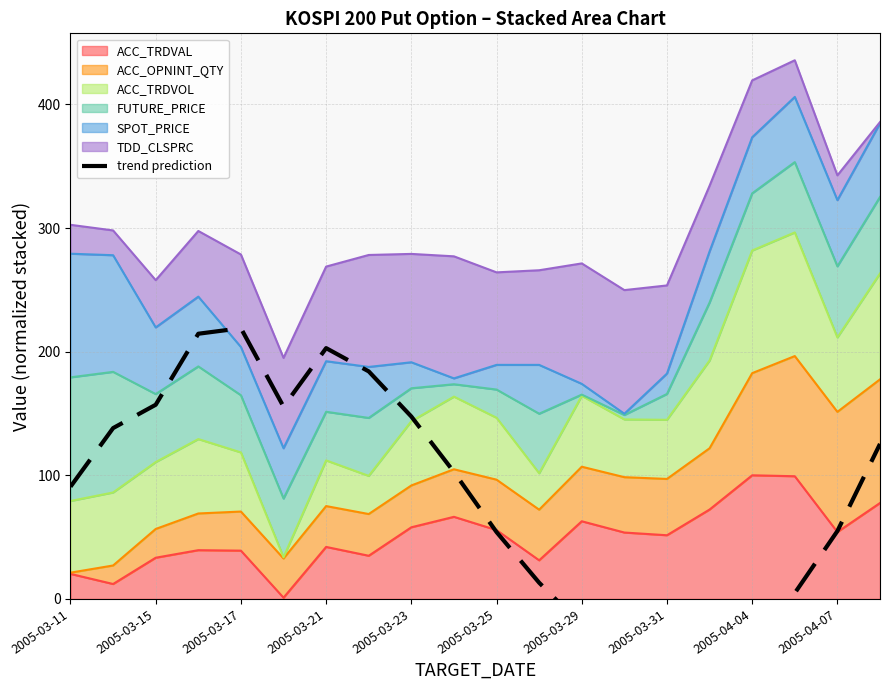

True or false: ACC_TRDVAL has a value of 30.0 at 2005-03-31.

False